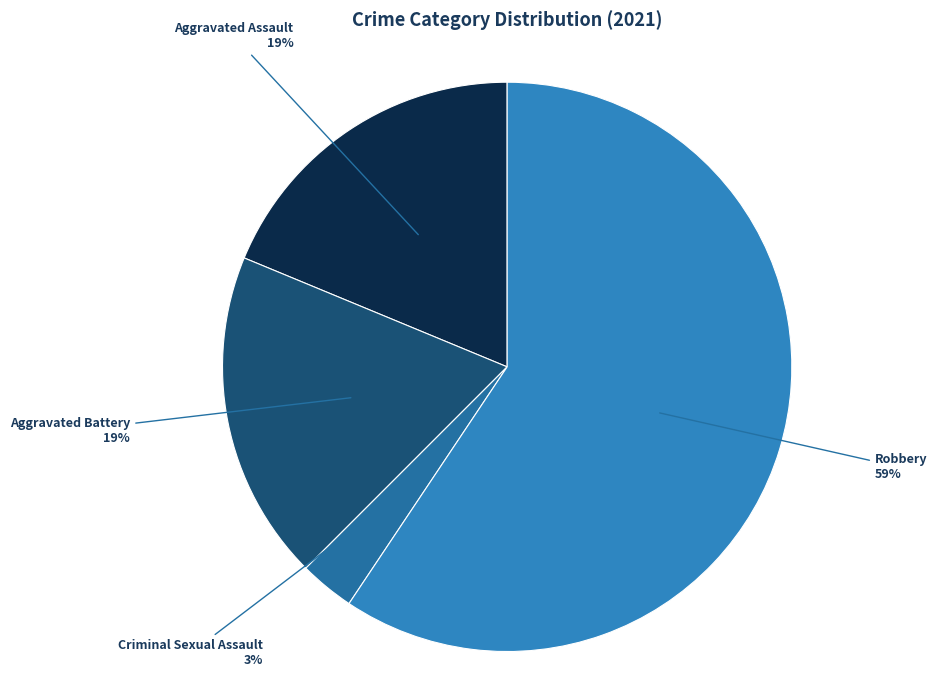

The Aggravated Battery slice represents 19% of the pie. True or false?

True